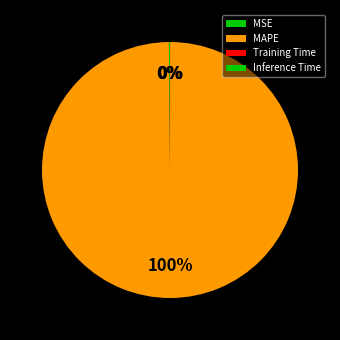

Is it true that MSE is 0% of the pie?

True